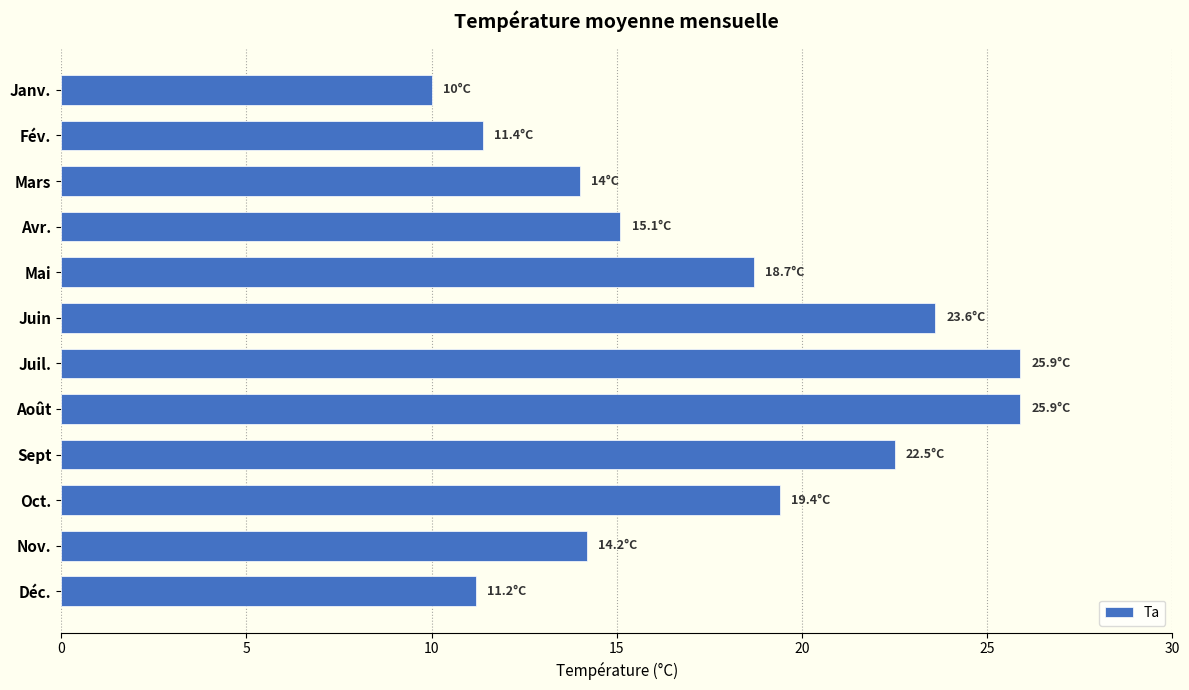

Reading bottom to top, transcribe all the data shown in this chart.

11.2	14.2	19.4	22.5	25.9	25.9	23.6	18.7	15.1	14.0	11.4	10.0